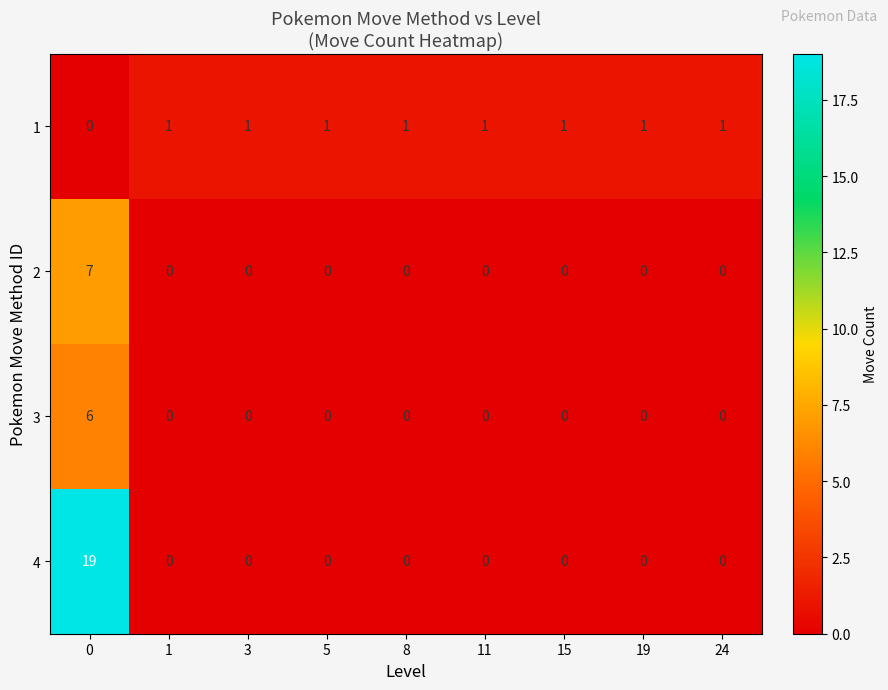

What is the sum of all 3 values?

6